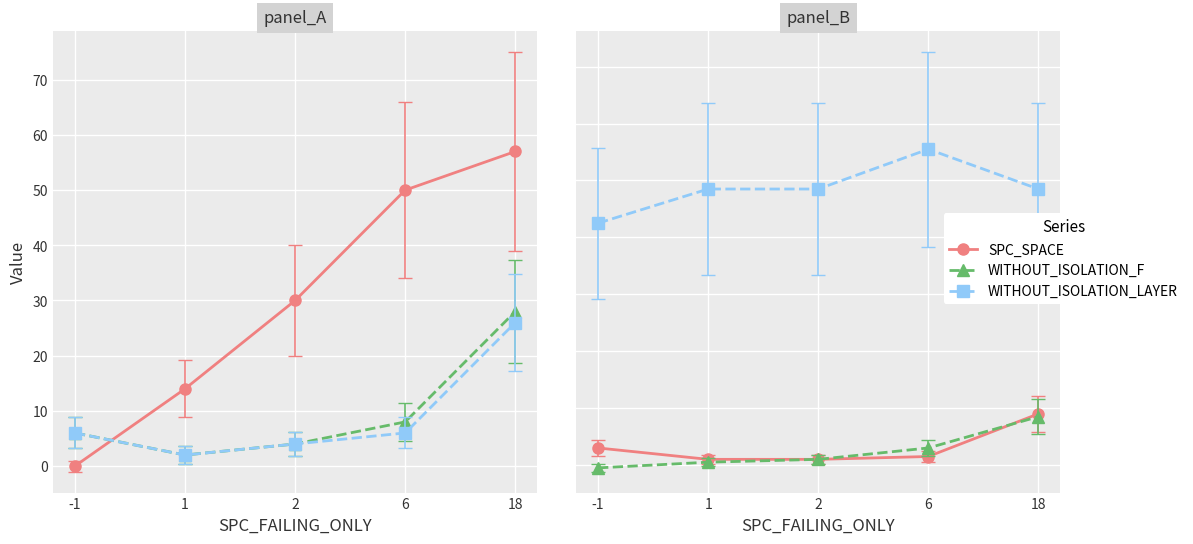

True or false: FEATURE_STM and SPECTRUM intersect in this chart.

False